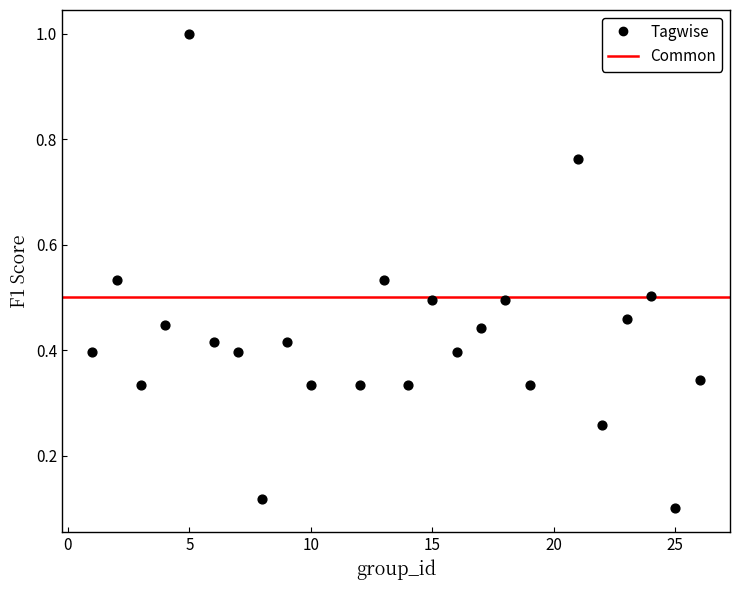

What is the range of X values (max minus min)?

25.0